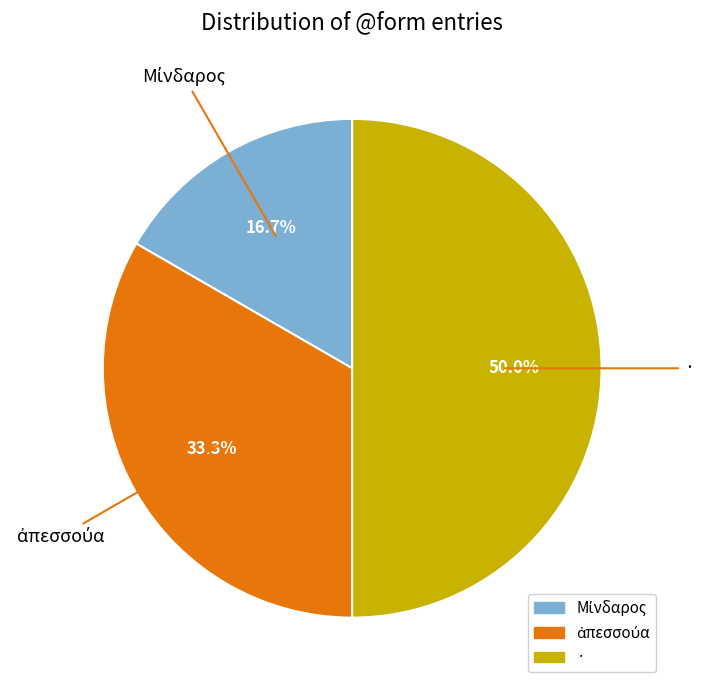

Which slice is the largest?

·